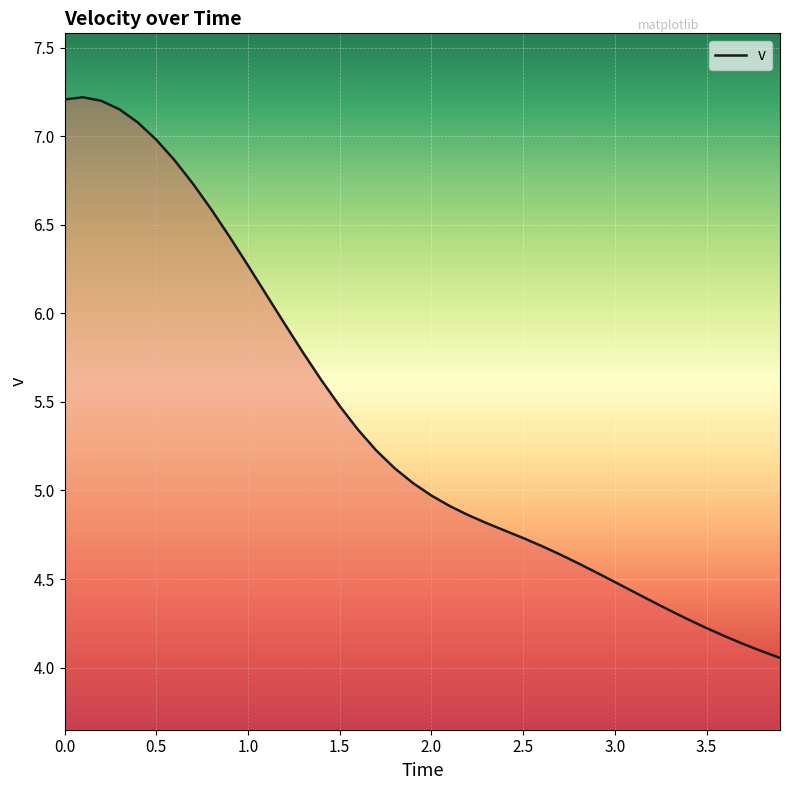

What is the difference between the maximum and minimum values?

3.2